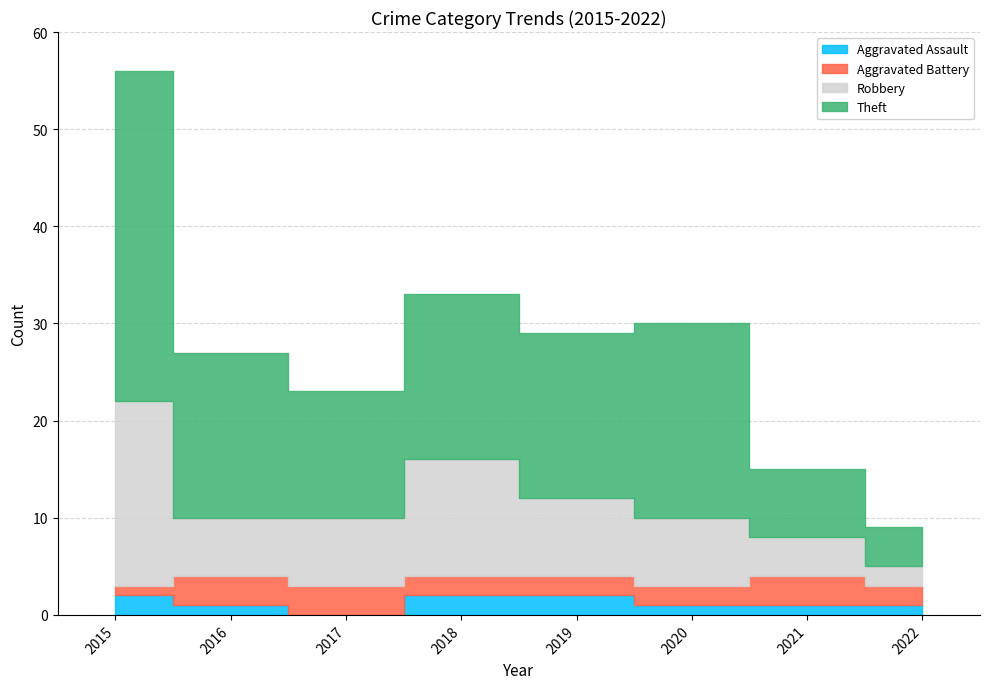

At which category is the sum across all series the highest?

2015